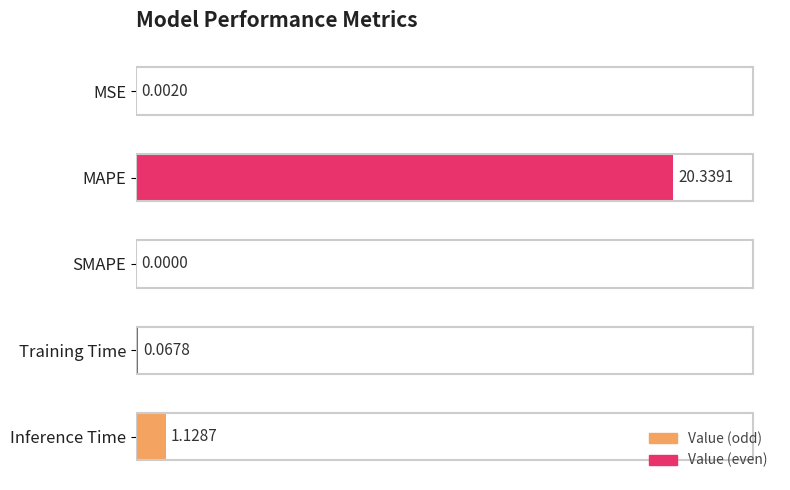

Between Inference Time and Training Time, which is larger?

Inference Time